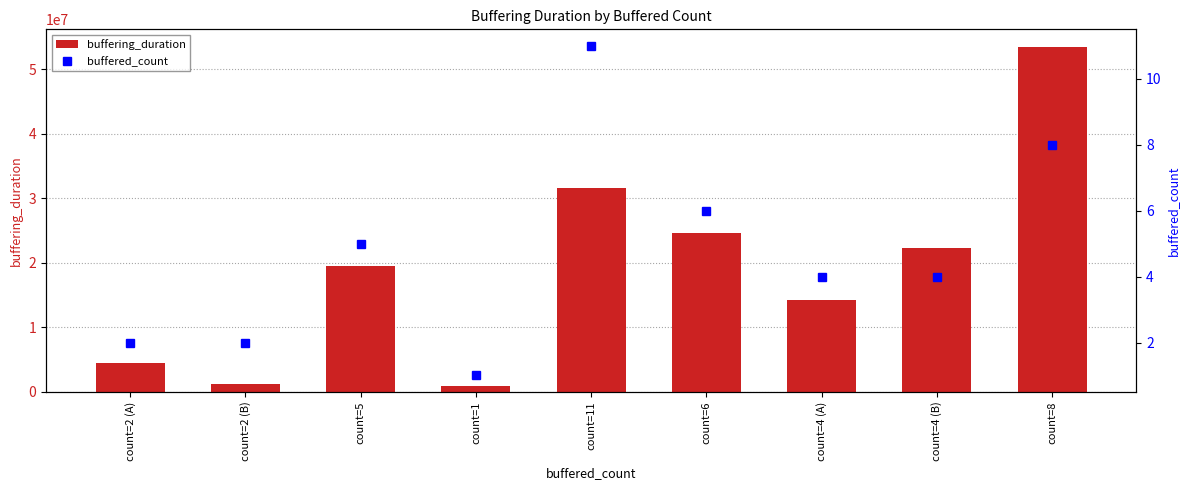

What is the value of the buffered_count bar at the 4th from the left?

1